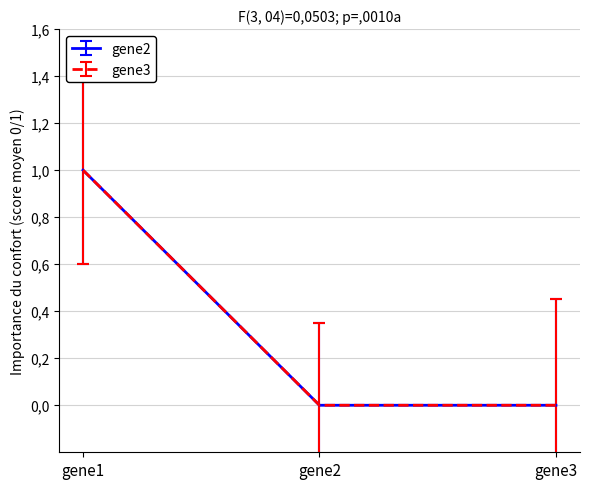

Is it true that gene2 equals 1 at gene1?

True